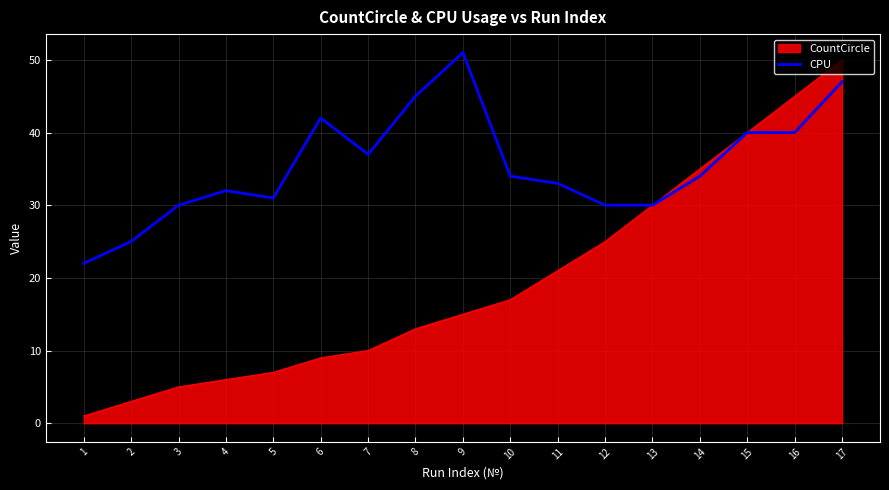

List the series in order of their overall mean, lowest first.

CountCircle, CPU